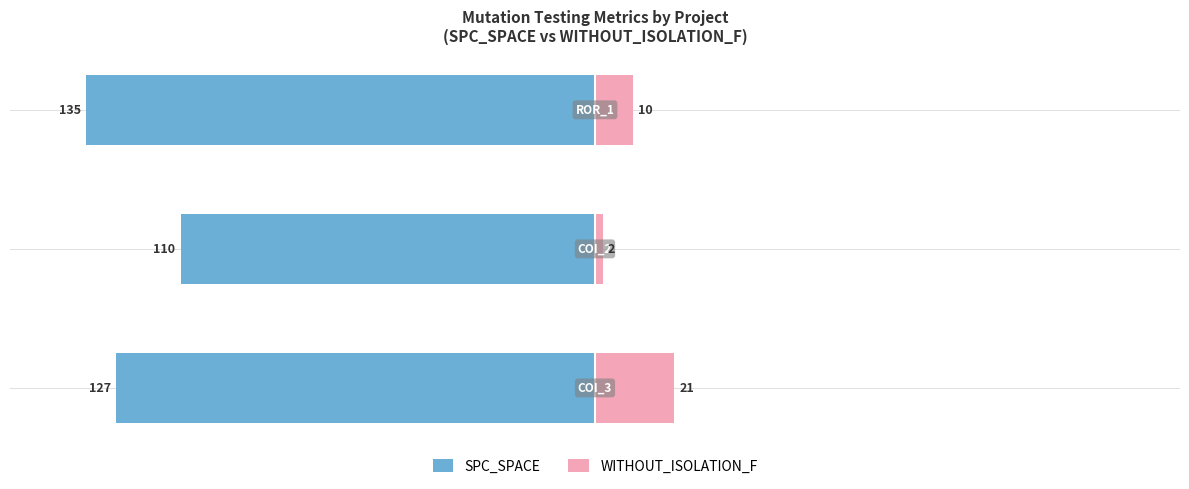

How many values in the WITHOUT_ISOLATION_F series exceed 7?

2